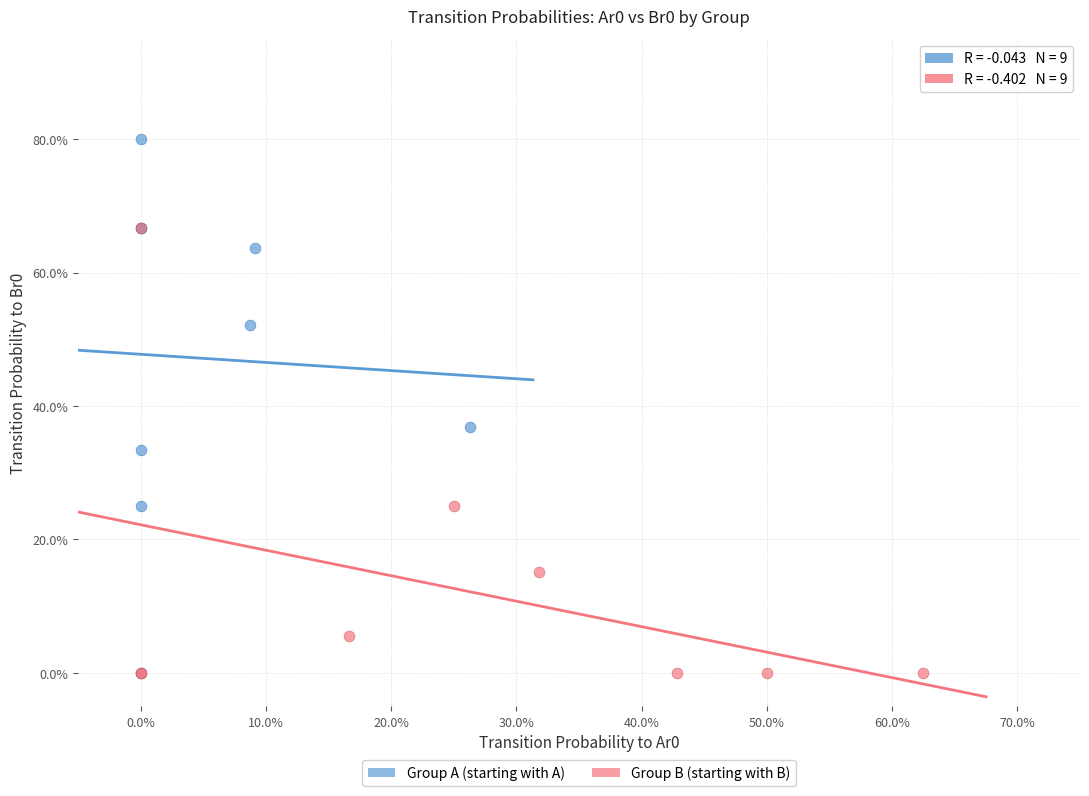

What are all the series names shown in the legend?

Group A (starting with A), Group B (starting with B)